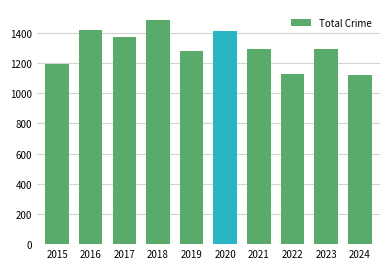

True or false: the data shows 1797 at 2015.

False